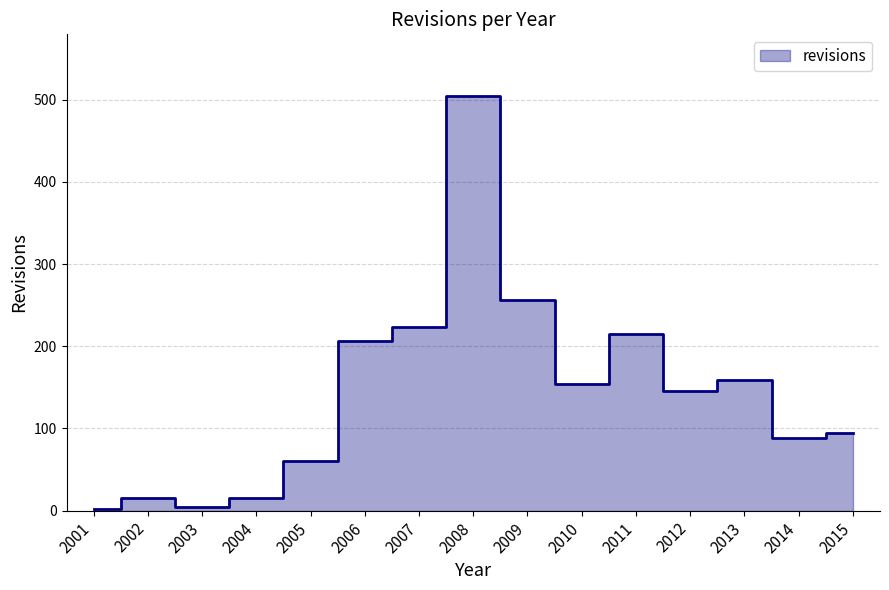

What is the smallest value displayed?

2